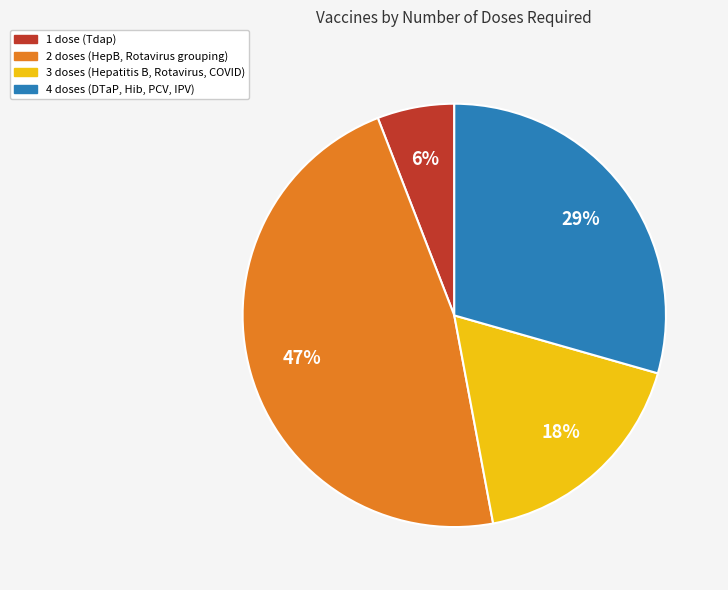

To the nearest percent, what is the average slice percentage?

25%